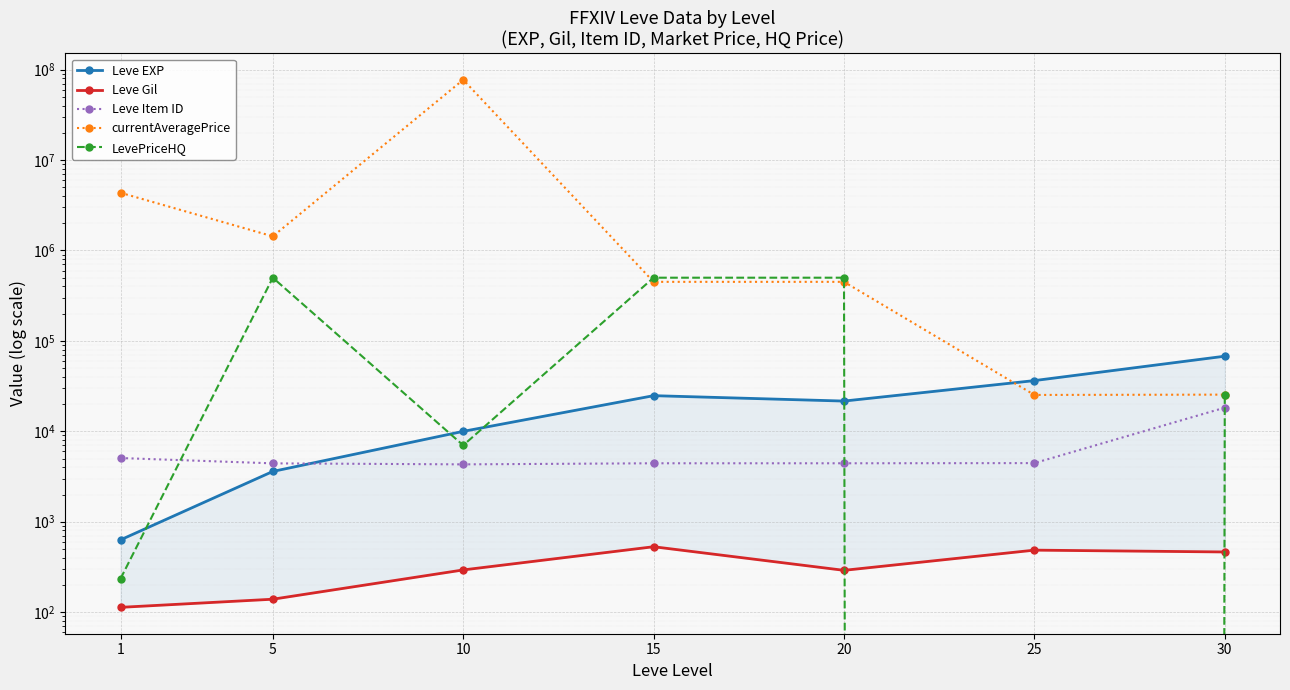

Reading right to left, extract all data points from this chart.

Leve EXP: 30=67730.0	25=36390.0	20=21600.0	15=24790.0	10=9990.0	5=3600.0	1=630.0
Leve Gil: 30=463.0	25=485.0	20=290.0	15=529.0	10=293.0	5=139.0	1=113.0
Leve Item ID: 30=18264.0	25=4450.0	20=4430.0	15=4431.0	10=4309.0	5=4422.0	1=5062.0
currentAveragePrice: 30=25450.0	25=25250.0	20=449999.8	15=449999.8	10=77310690.0	5=1433333.4	1=4347940.0
LevePriceHQ: 30=25450.0	25=0.0	20=500000.0	15=500000.0	10=7000.0	5=500000.0	1=233.9